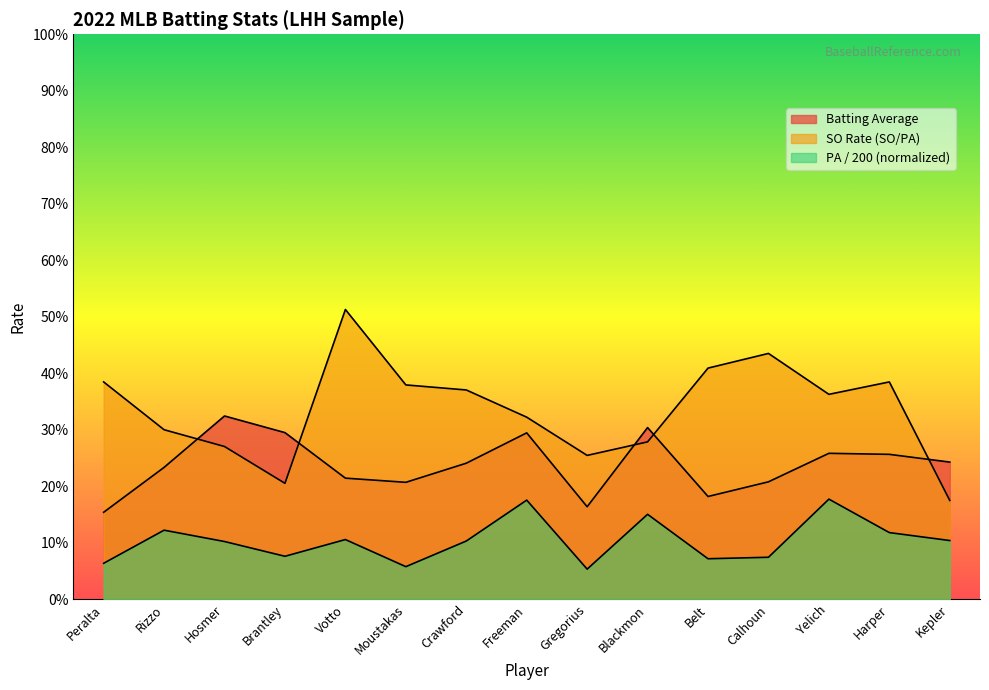

At which label is SO_norm closest to 0?

Kepler